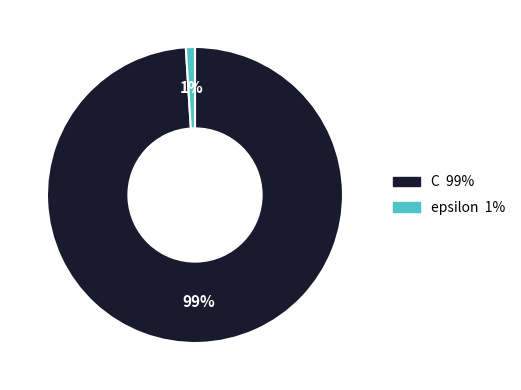

What is the smallest slice in the pie chart?

epsilon